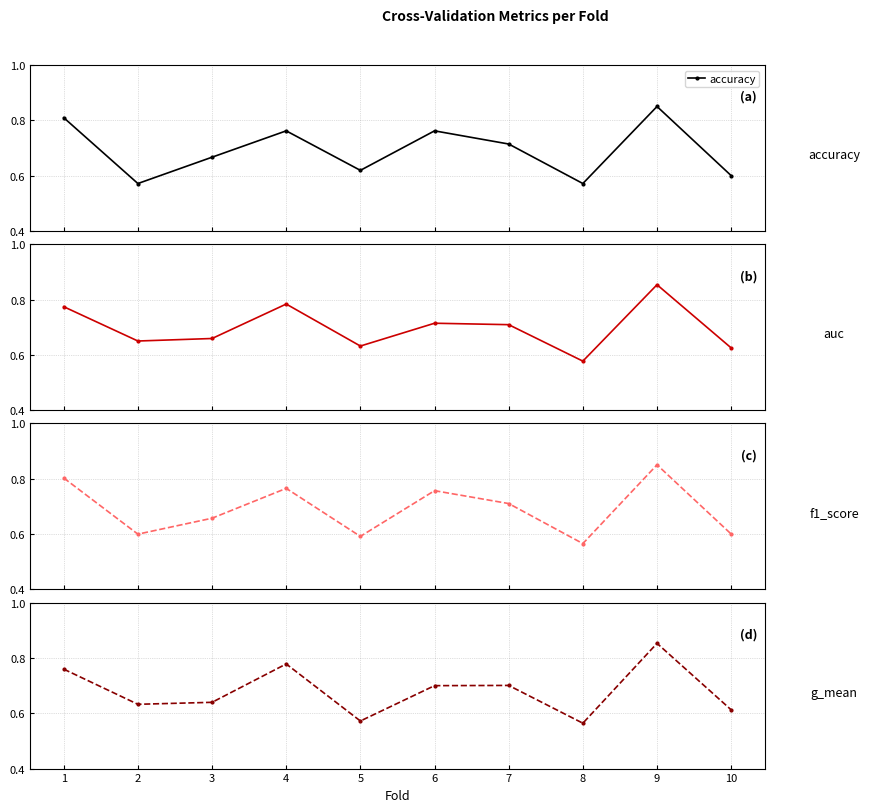

True or false: f1_score has more than 1 points higher than both neighbors.

True